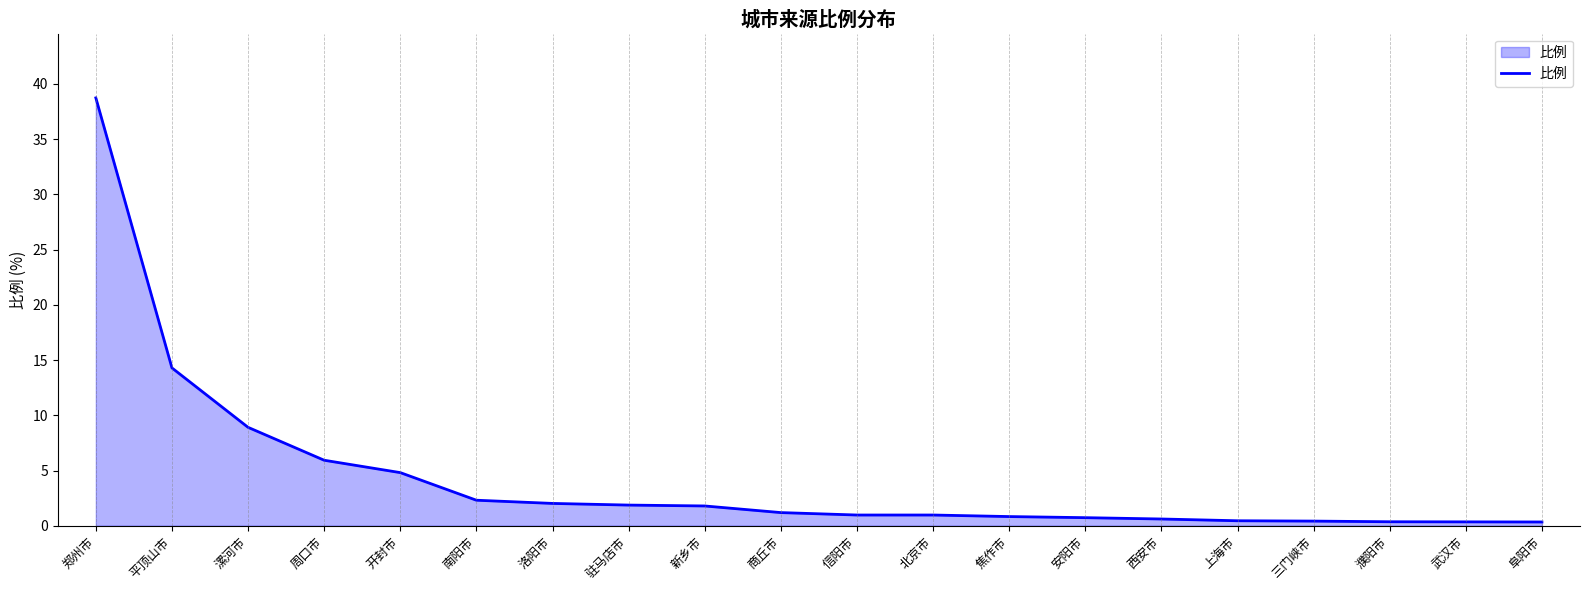

At which category does the chart reach its peak across all series?

郑州市